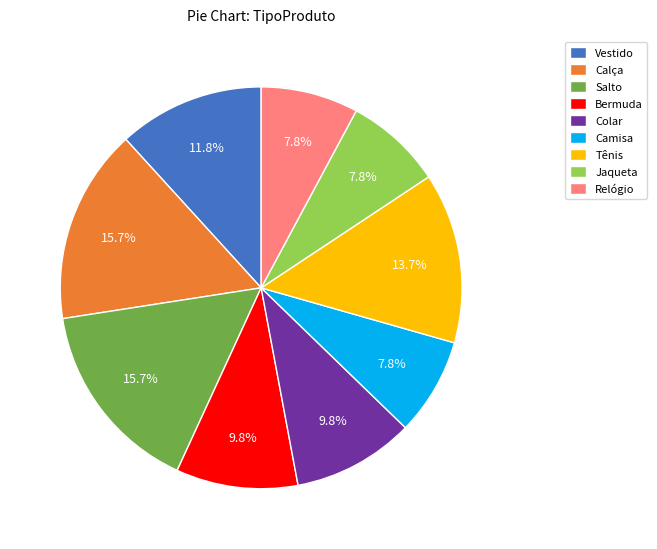

What is the ratio of the value at Camisa to the value at Salto?

0.5